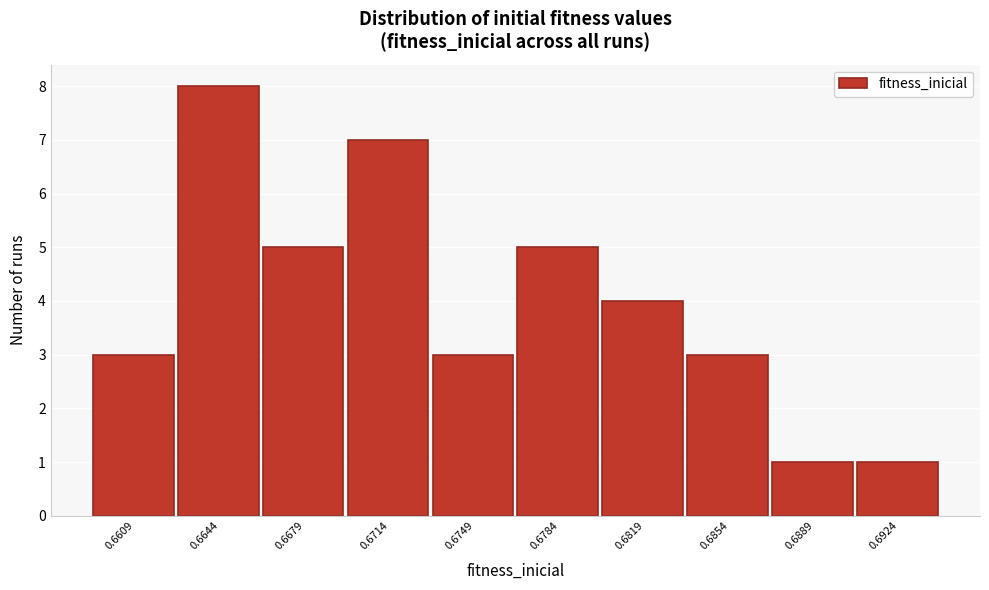

Reading left to right, what are all the values shown in this chart?

0.6609=3	0.6644=8	0.6679=5	0.6714=7	0.6749=3	0.6784=5	0.6819=4	0.6854=3	0.6889=1	0.6924=1